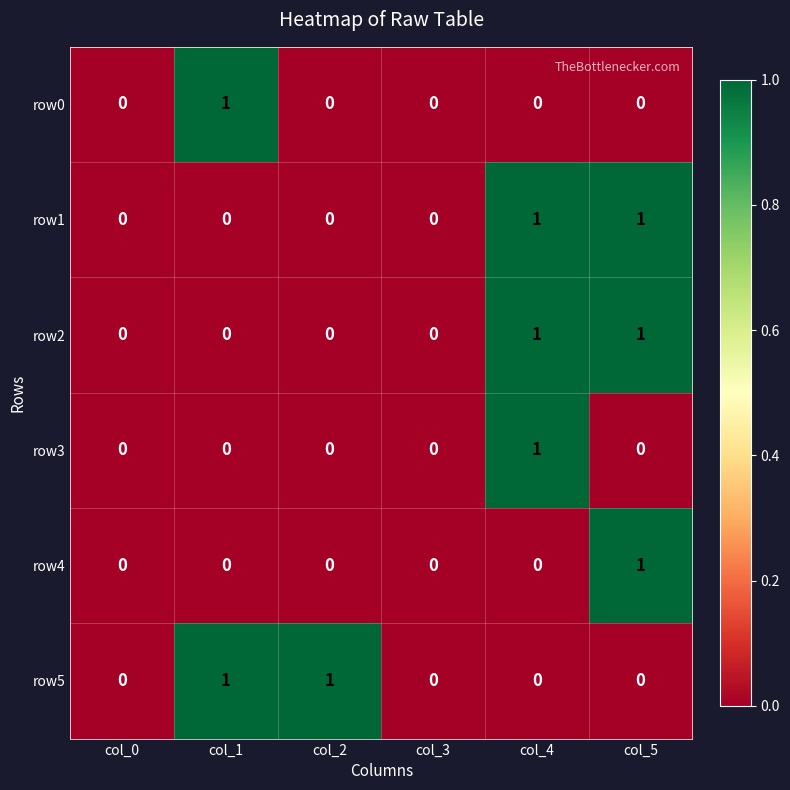

Which series changed the most between col_2 and col_3?

row5